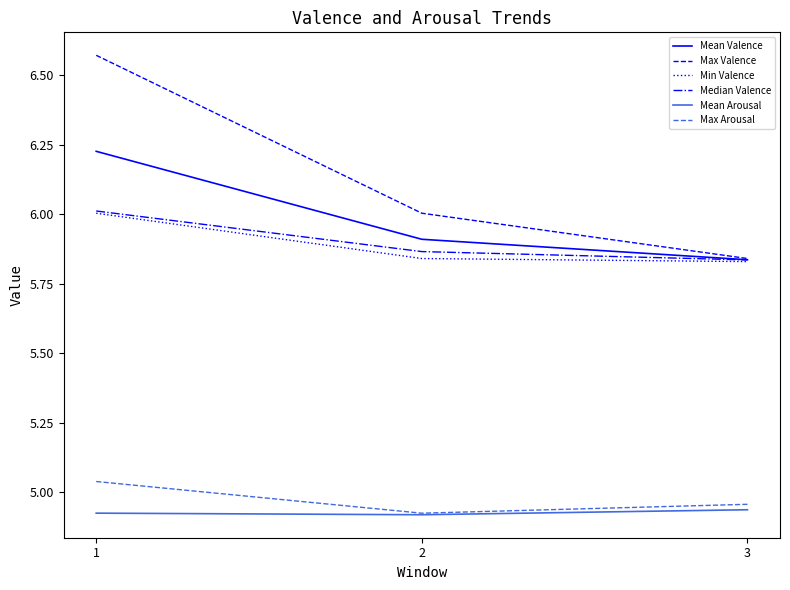

What is the spread (max minus min) of values at 1?

1.6